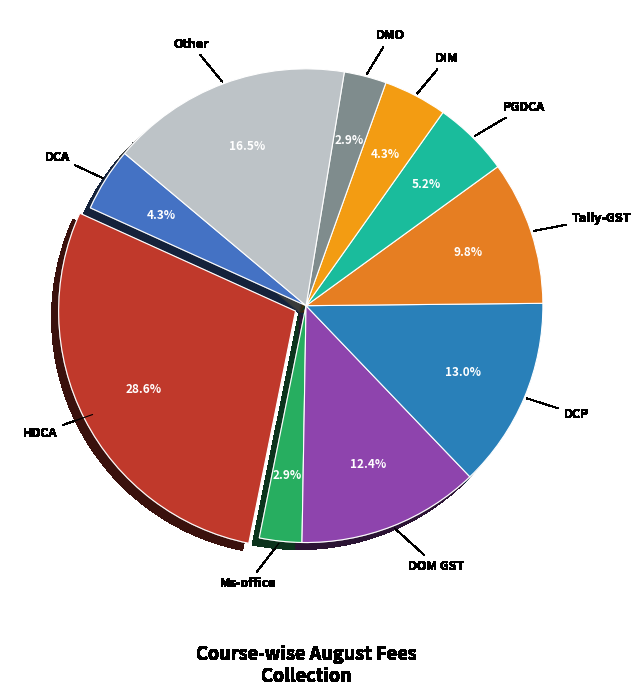

Combined, do Tally-GST and HDCA account for over 50%?

No